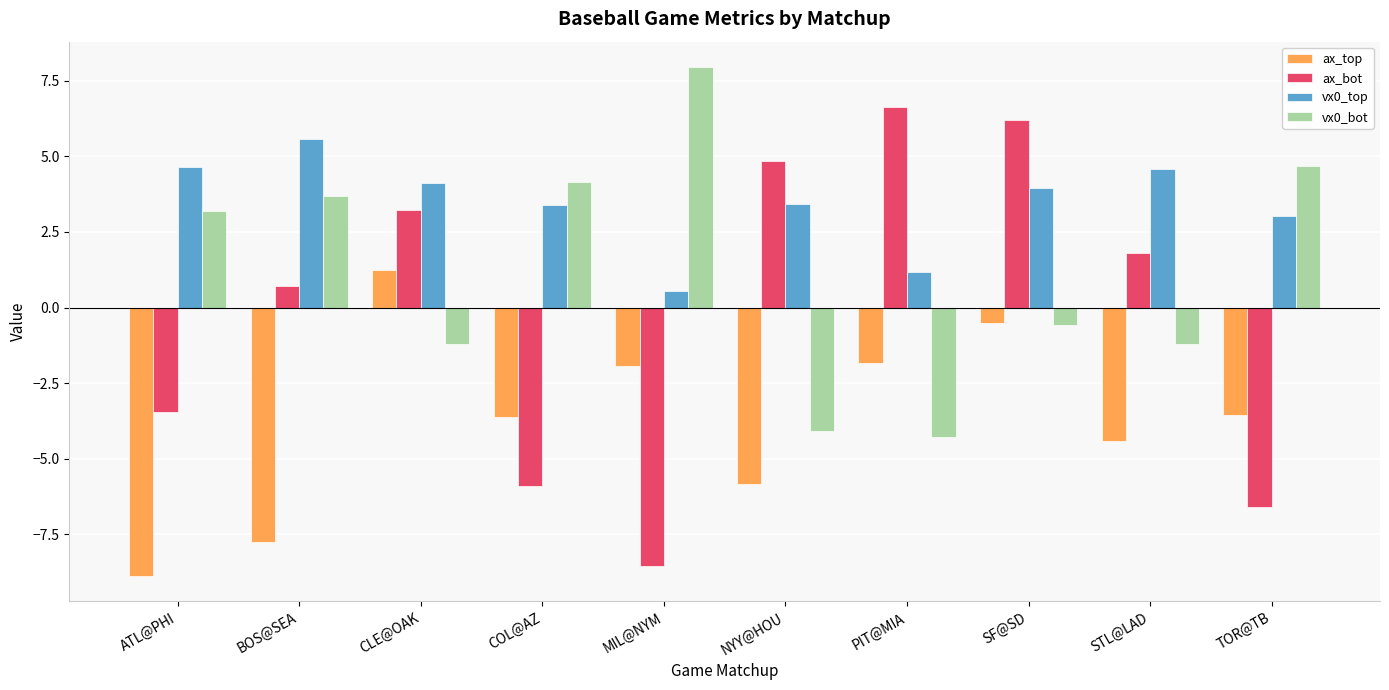

Rank the series by their average value, from highest to lowest.

vx0_top, vx0_bot, ax_bot, ax_top